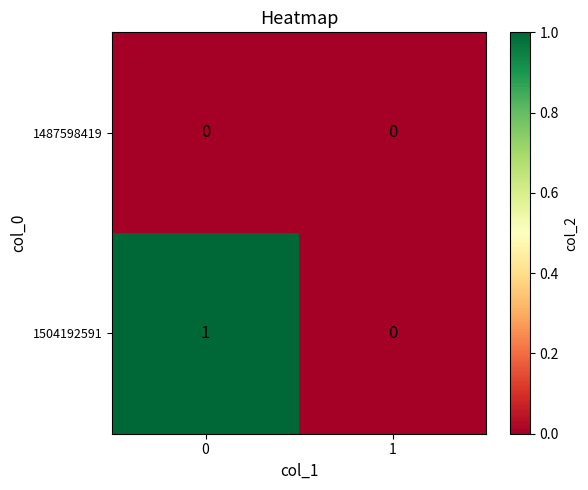

True or false: 1487598419 has a value of 0 at 0.

True